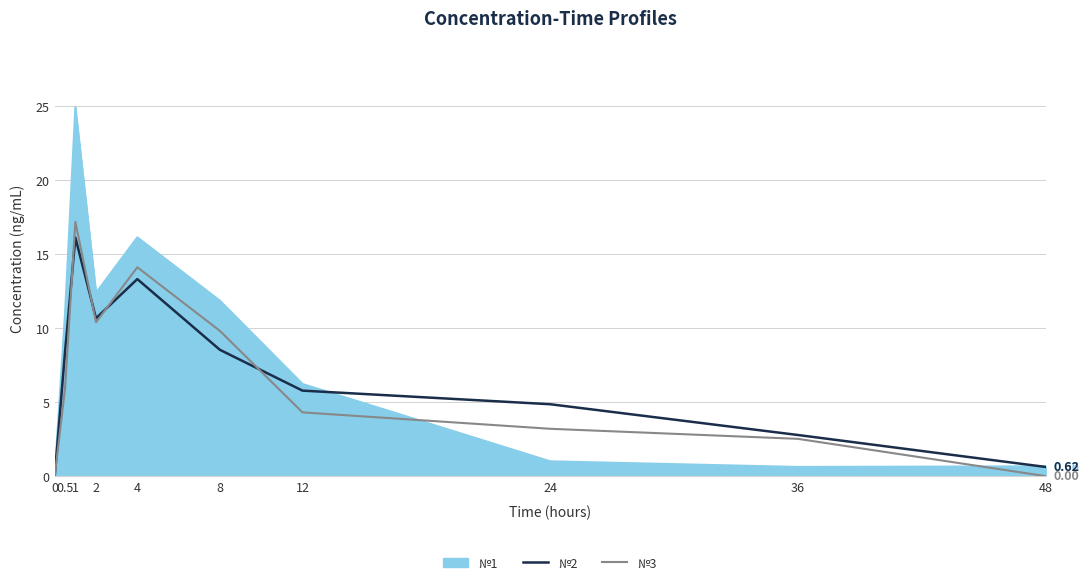

Count the number of data series in this chart.

3